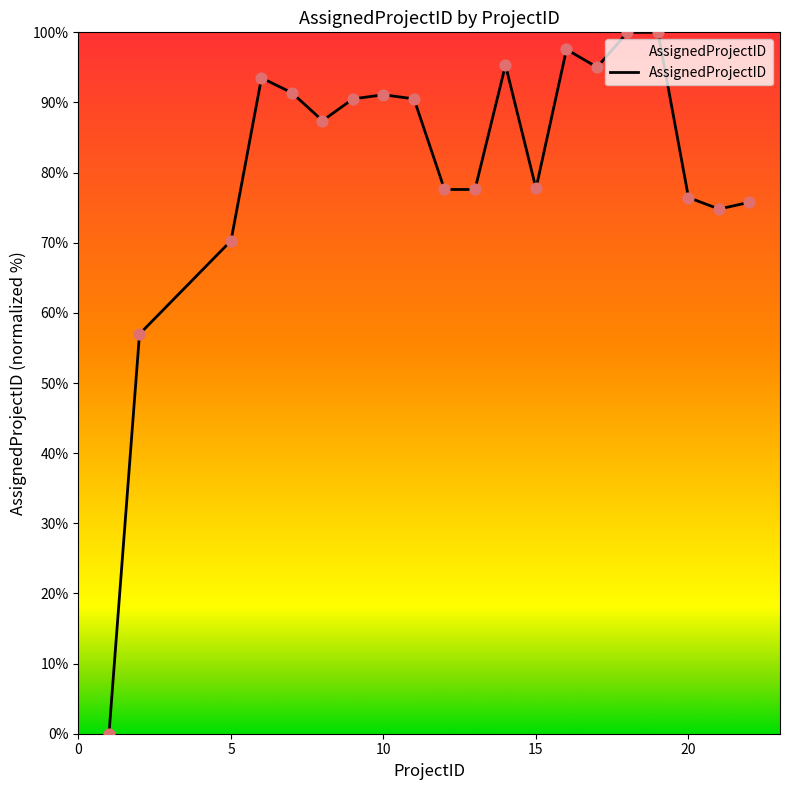

What is the difference between the maximum and minimum values?

100.0